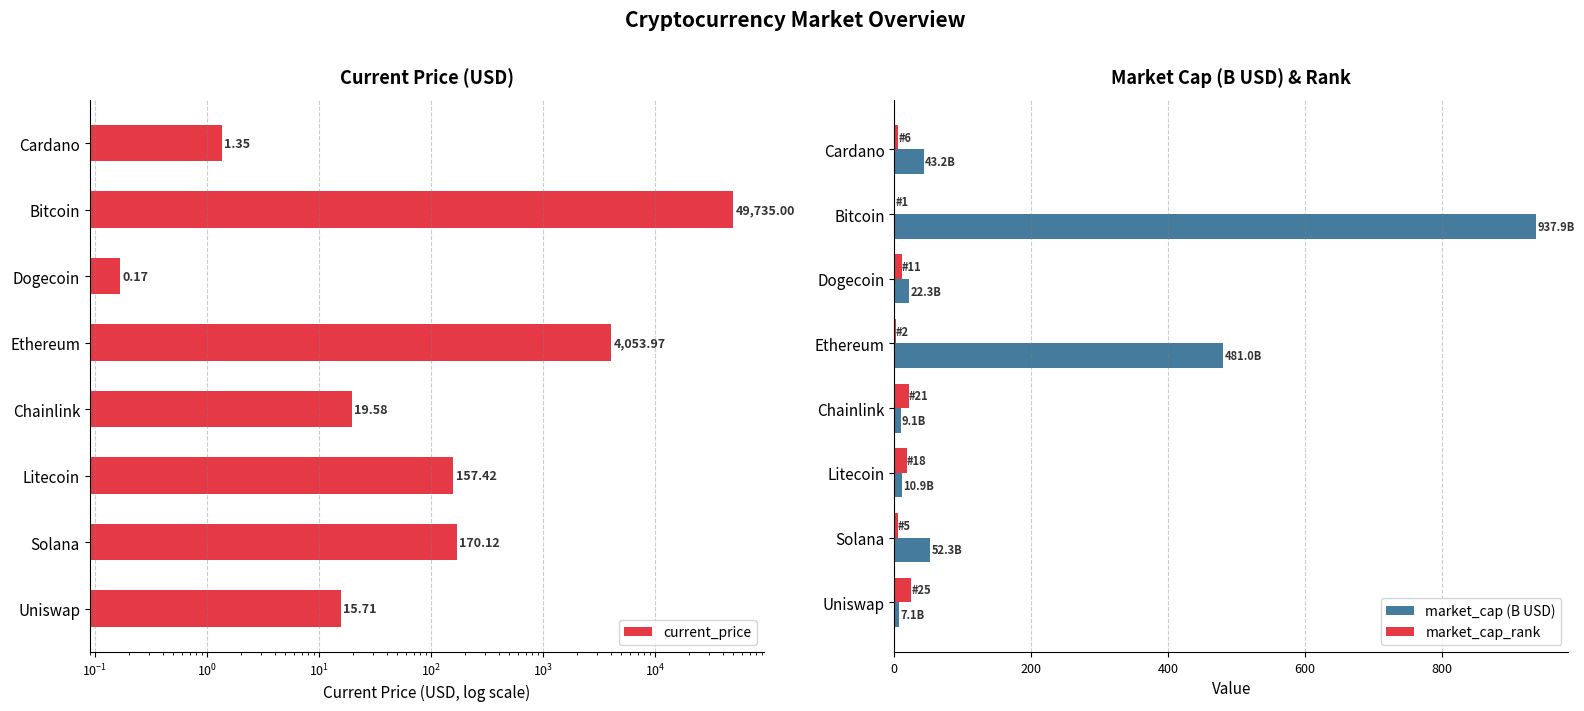

How many bars are there in total?

24